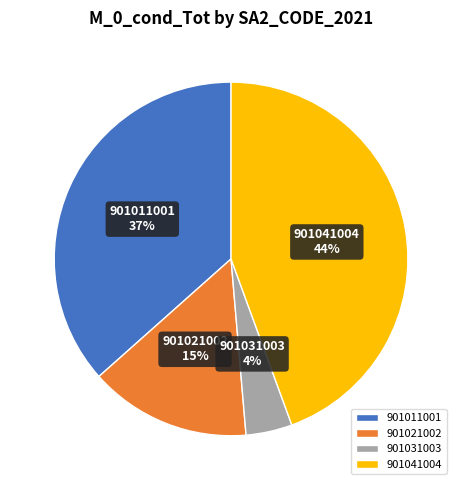

What is the smallest slice in the pie chart?

901031003